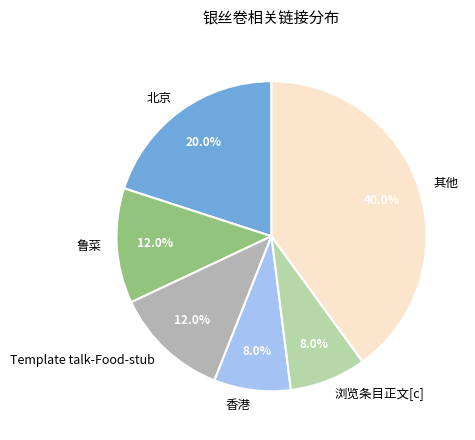

What is the largest slice in the pie chart?

其他